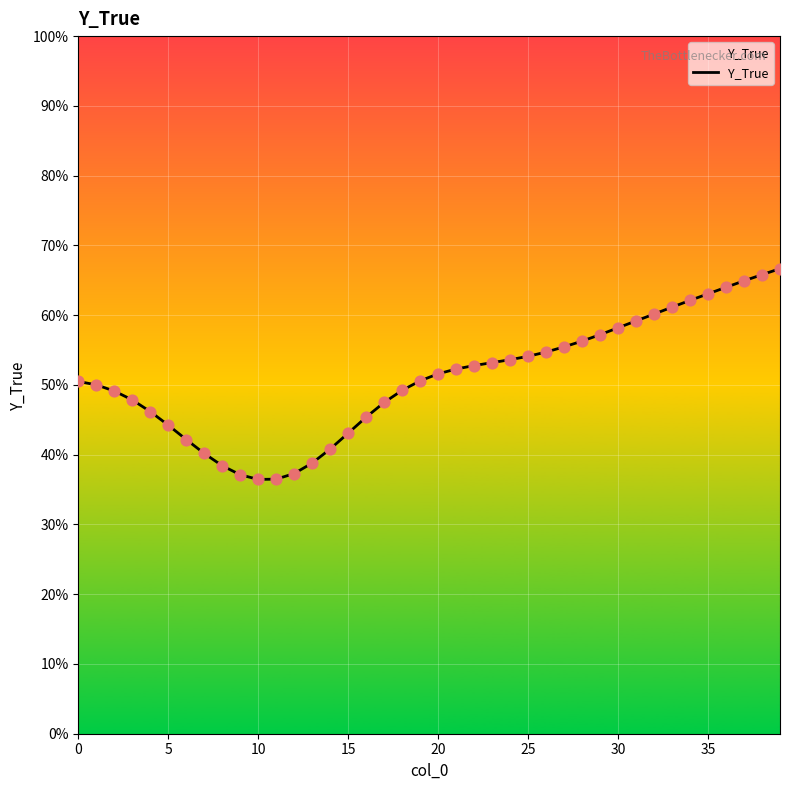

Between 15 and 25, which is larger?

25